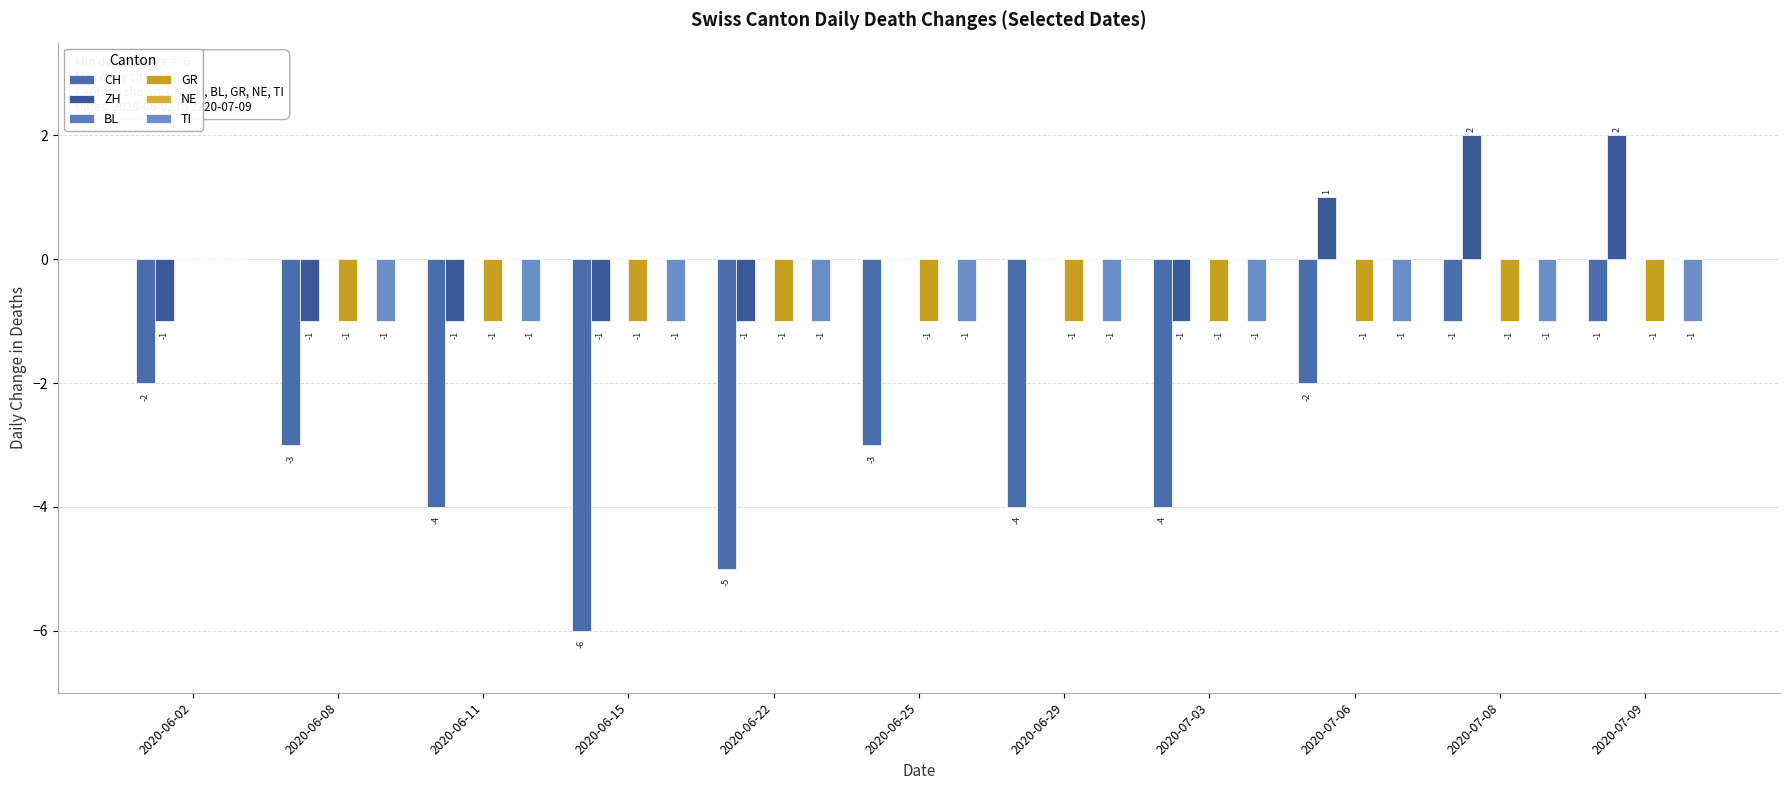

What is the total value across all series at 2020-06-25?

-5